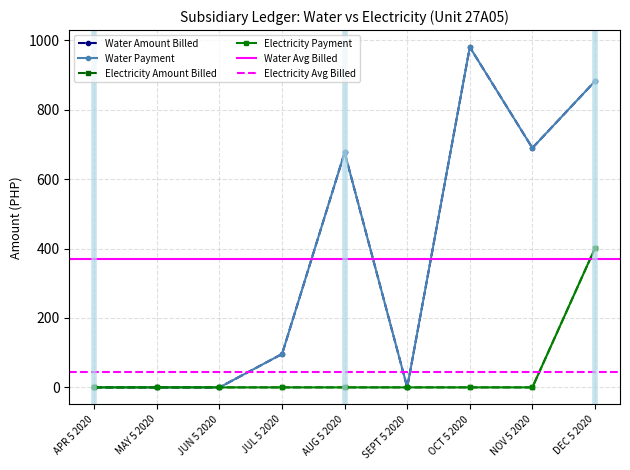

True or false: Water Amount Billed and Electricity Amount Billed cross at least once.

False